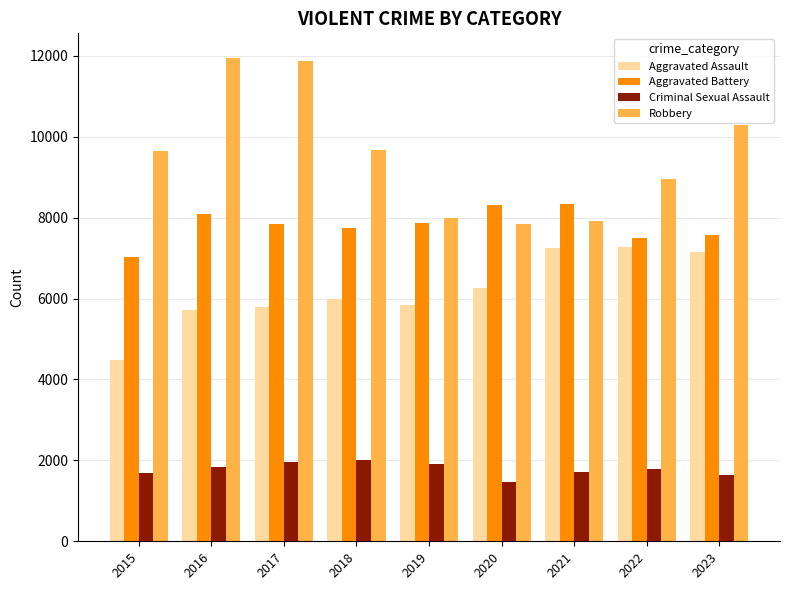

Read the Aggravated Assault value at 2015, to the nearest 100.

4500